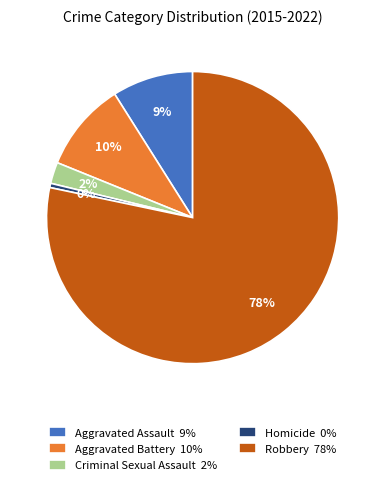

Rank the categories by value from highest to lowest.

Robbery, Aggravated Battery, Aggravated Assault, Criminal Sexual Assault, Homicide